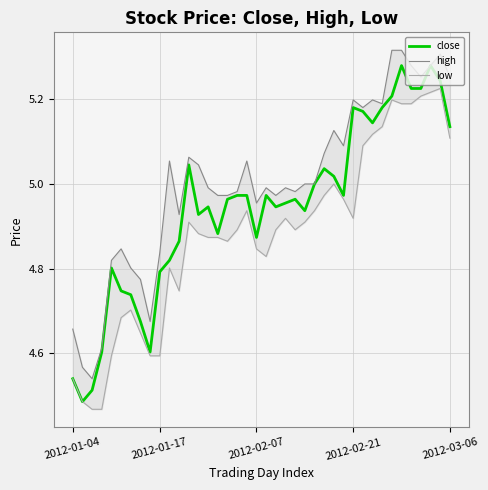

What is the maximum value for high?

5.3